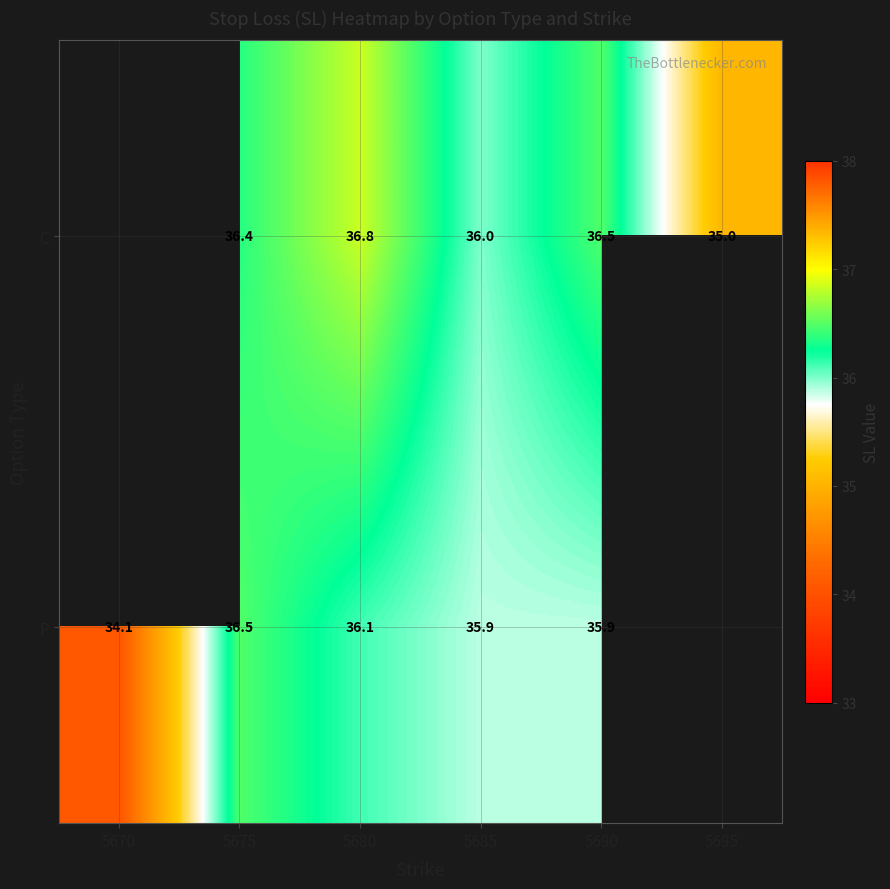

Is the value of C at 5695 greater than the value of P at 5675?

No